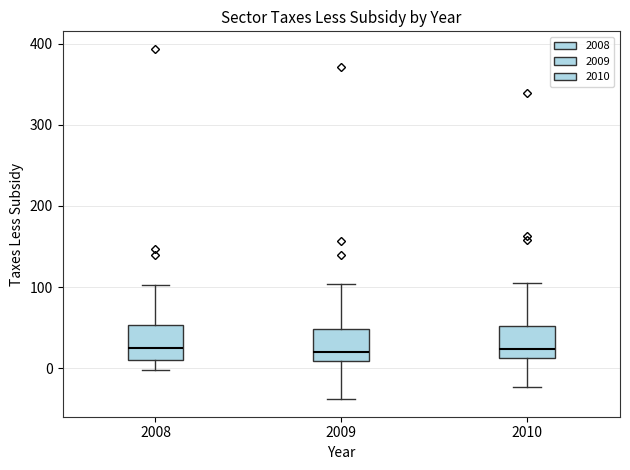

Reading left to right, read every box against the y-axis: the position of its median line, the range the box covers, and the ends of its whiskers. The values are not printed on the chart, so give them approximately, as read against the axis.

2008: median 30, box 10 to 50, whiskers 0 to 100
2009: median 20, box 10 to 50, whiskers -40 to 100
2010: median 20, box 10 to 50, whiskers -20 to 110